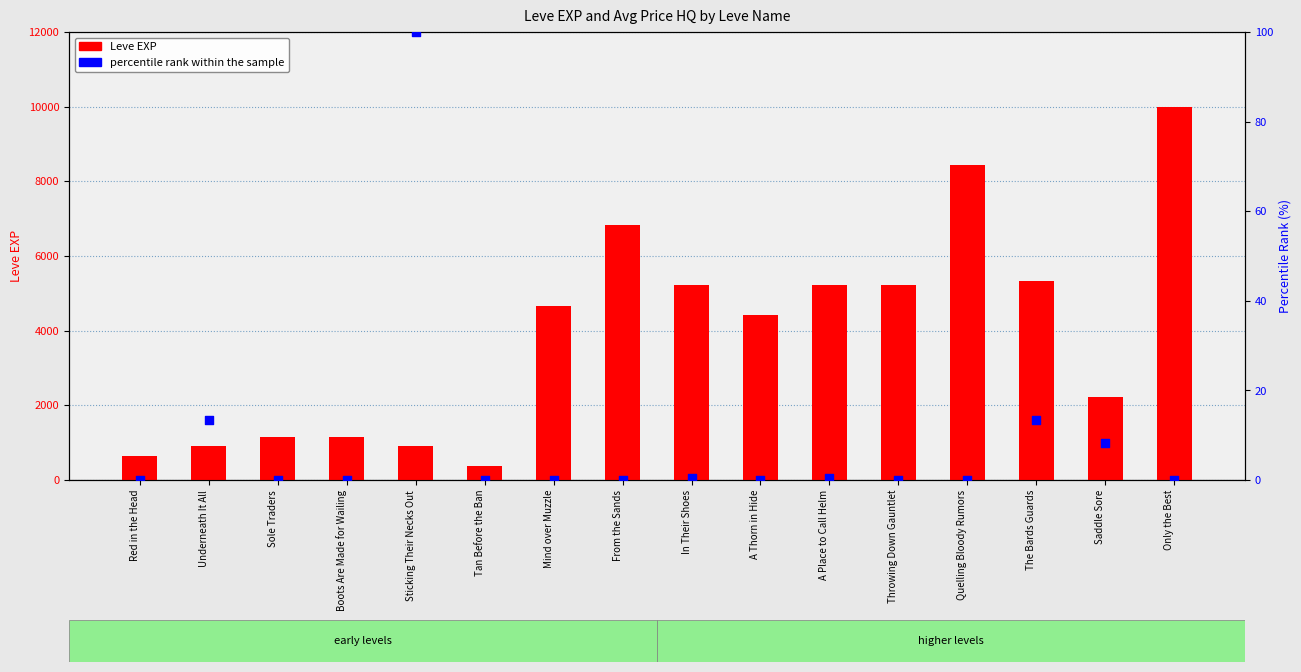

What are all the series names shown in the legend?

Leve EXP, percentile rank within the sample